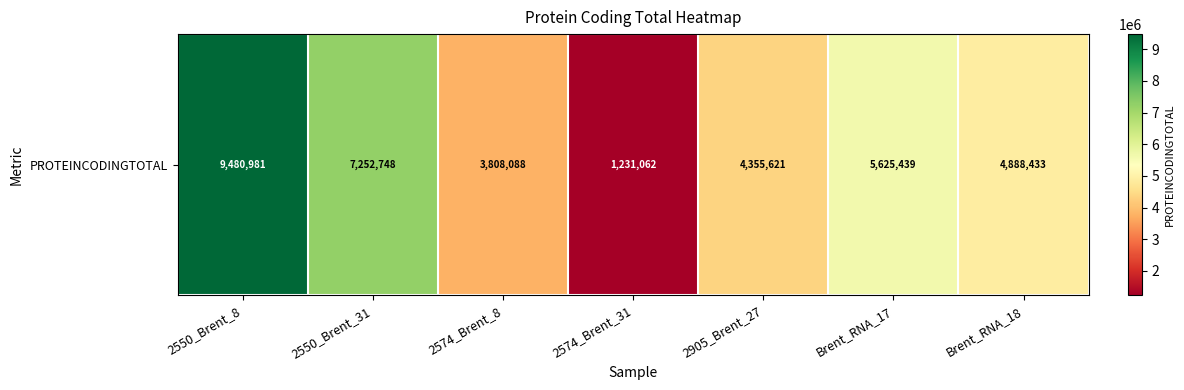

Reading left to right, list all the values displayed in this chart.

9480981	7252748	3808088	1231062	4355621	5625439	4888433